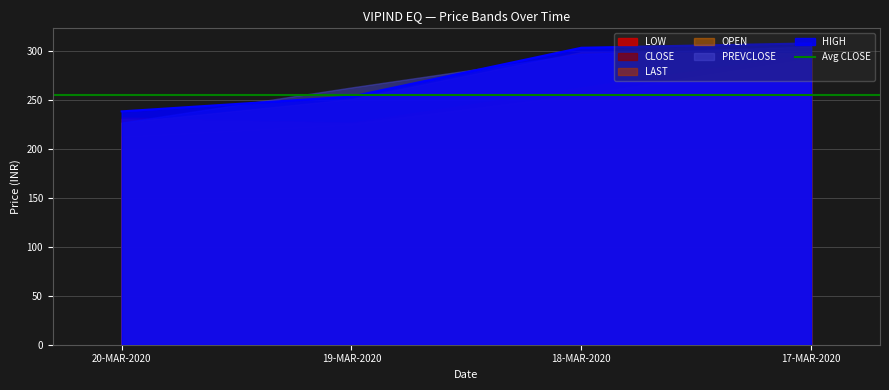

At which label is OPEN closest to 262?

19-MAR-2020